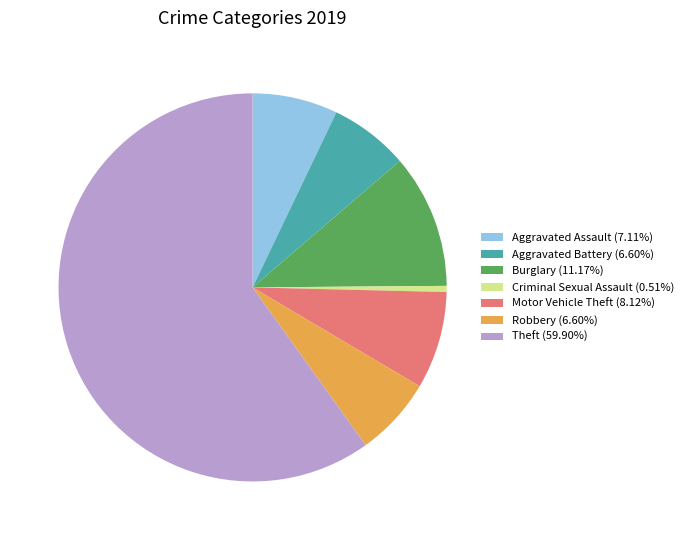

Which slice is the largest?

Theft